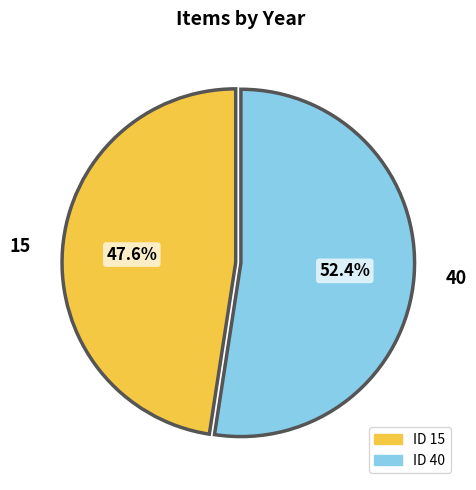

Which category has the smallest portion of the pie?

15